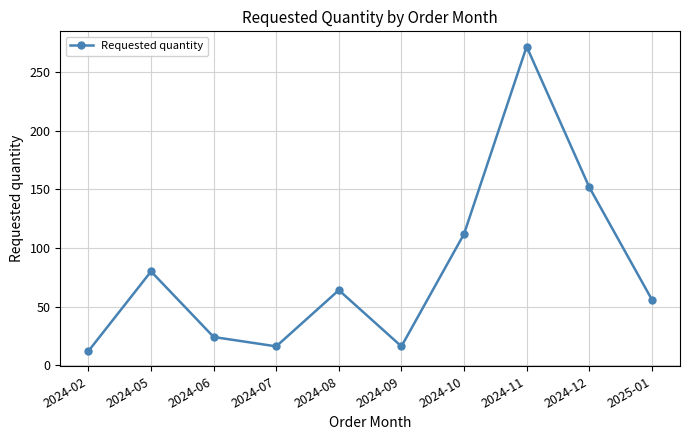

What is the change in value from 2024-02 to 2024-06?

+12